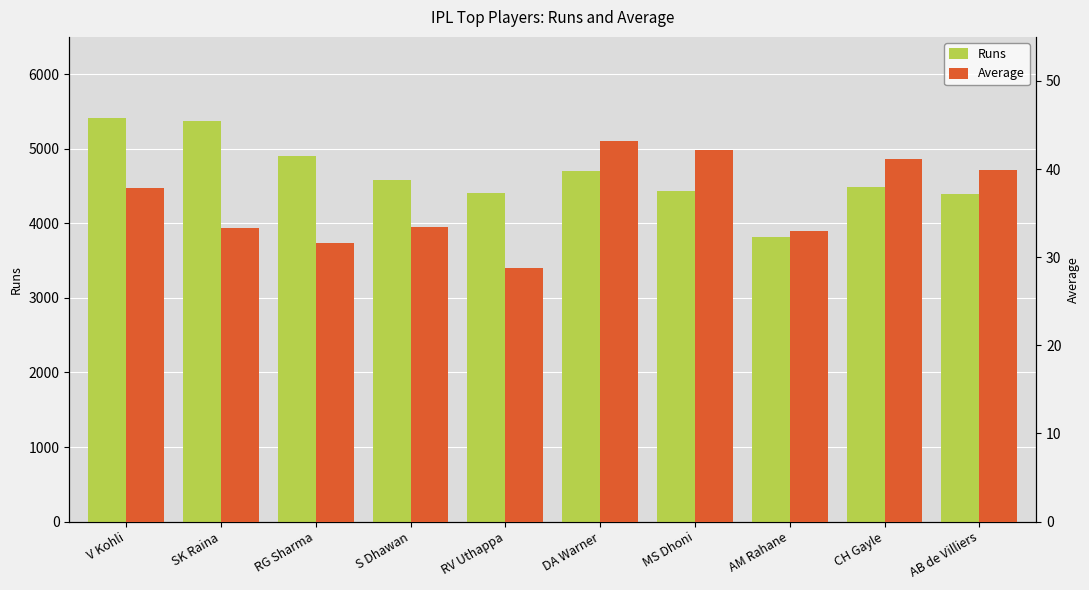

What is the label of the 1st bar from the right?

AB de Villiers